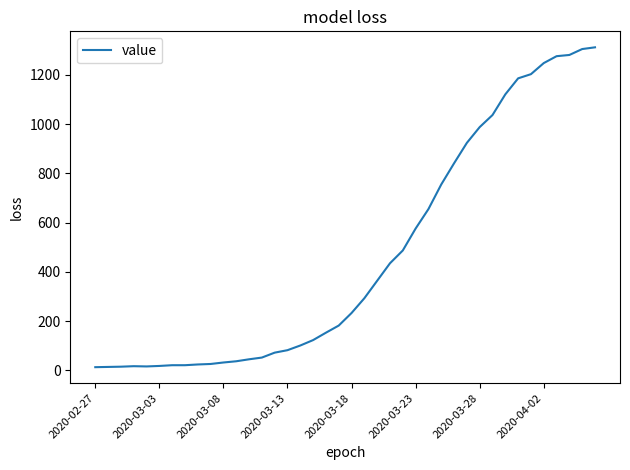

What is the difference between the maximum and minimum values?

1299